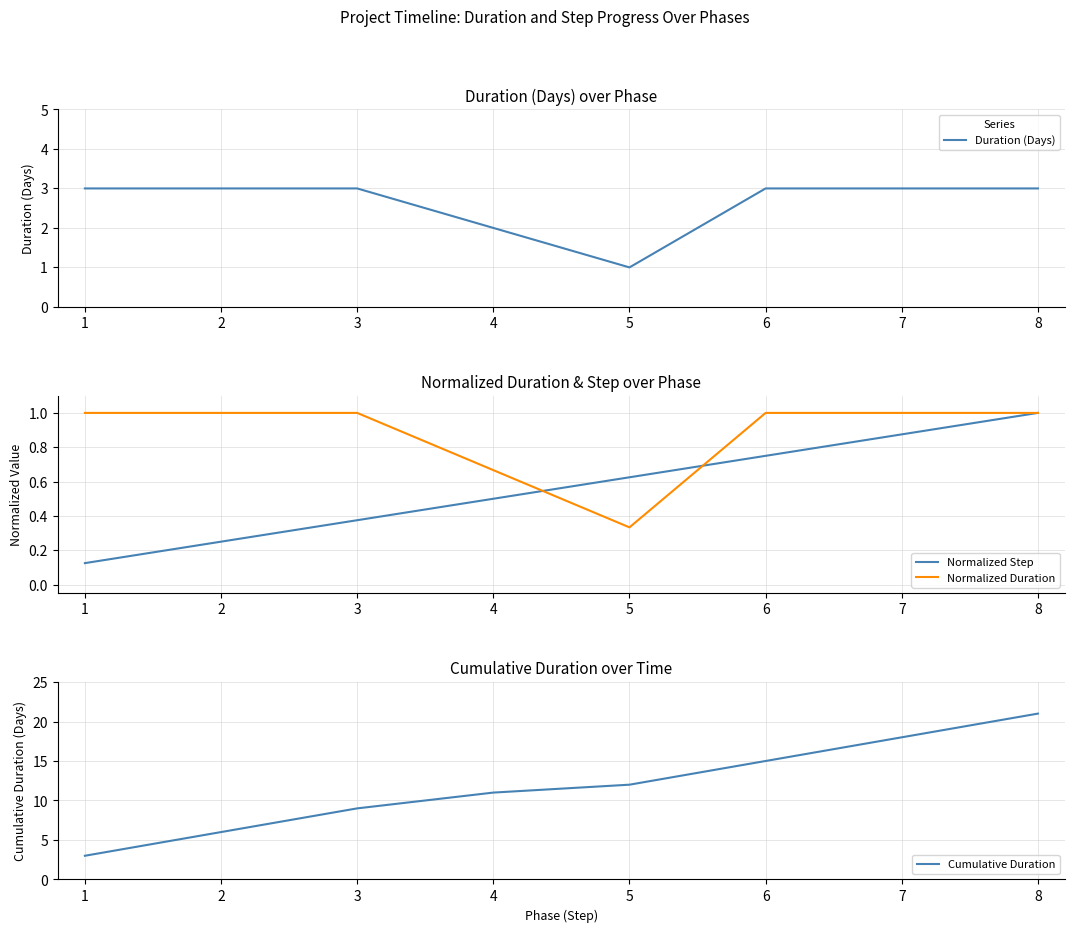

At which category does the chart reach its minimum across all series?

1